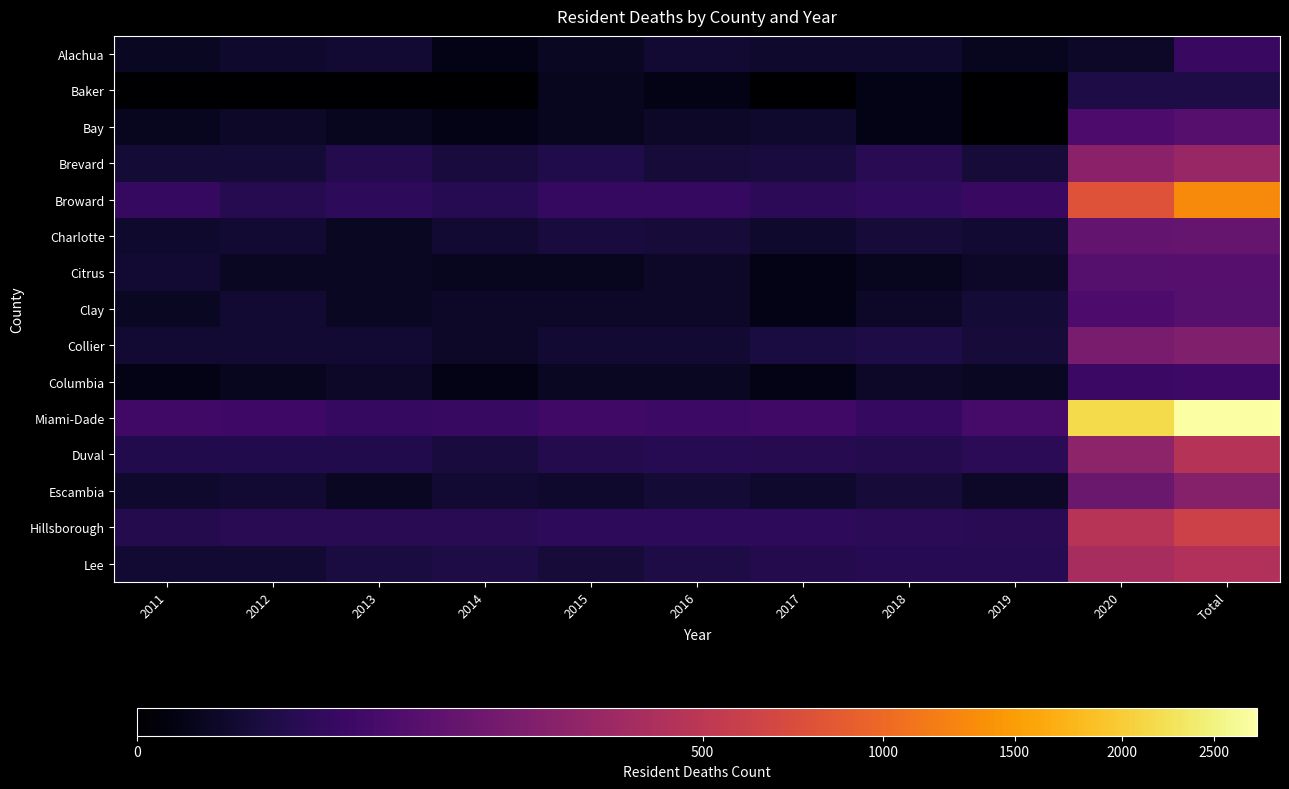

Reading right to left, transcribe all the data shown in this chart.

Alachua: Total=38	2020=4	2019=2	2018=5	2017=5	2016=6	2015=3	2014=1	2013=6	2012=5	2011=3
Baker: Total=14	2020=14	2019=0	2018=1	2017=0	2016=1	2015=2	2014=0	2013=0	2012=0	2011=0
Bay: Total=88	2020=70	2019=0	2018=1	2017=5	2016=4	2015=2	2014=1	2013=2	2012=4	2011=2
Brevard: Total=299	2020=246	2019=9	2018=23	2017=10	2016=9	2015=16	2014=10	2013=19	2012=8	2011=8
Broward: Total=1324	2020=779	2019=38	2018=30	2017=26	2016=32	2015=34	2014=21	2013=28	2012=20	2011=33
Charlotte: Total=124	2020=118	2019=6	2018=9	2017=5	2016=9	2015=10	2014=7	2013=3	2012=7	2011=5
Citrus: Total=87	2020=83	2019=4	2018=2	2017=1	2016=4	2015=2	2014=2	2013=3	2012=3	2011=6
Clay: Total=83	2020=69	2019=8	2018=4	2017=1	2016=4	2015=4	2014=4	2013=3	2012=6	2011=3
Collier: Total=203	2020=183	2019=9	2018=13	2017=11	2016=7	2015=6	2014=4	2013=7	2012=7	2011=6
Columbia: Total=46	2020=41	2019=3	2018=4	2017=1	2016=3	2015=3	2014=1	2013=4	2012=2	2011=1
Miami-Dade: Total=2760	2020=2176	2019=57	2018=34	2017=47	2016=44	2015=48	2014=37	2013=35	2012=46	2011=47
Duval: Total=454	2020=252	2019=24	2018=19	2017=20	2016=21	2015=18	2014=10	2013=17	2012=17	2011=17
Escambia: Total=225	2020=134	2019=4	2018=9	2017=5	2016=8	2015=5	2014=6	2013=3	2012=7	2011=5
Hillsborough: Total=612	2020=466	2019=22	2018=24	2017=27	2016=28	2015=28	2014=23	2013=23	2012=22	2011=18
Lee: Total=425	2020=378	2019=21	2018=21	2017=18	2016=13	2015=9	2014=13	2013=11	2012=7	2011=7